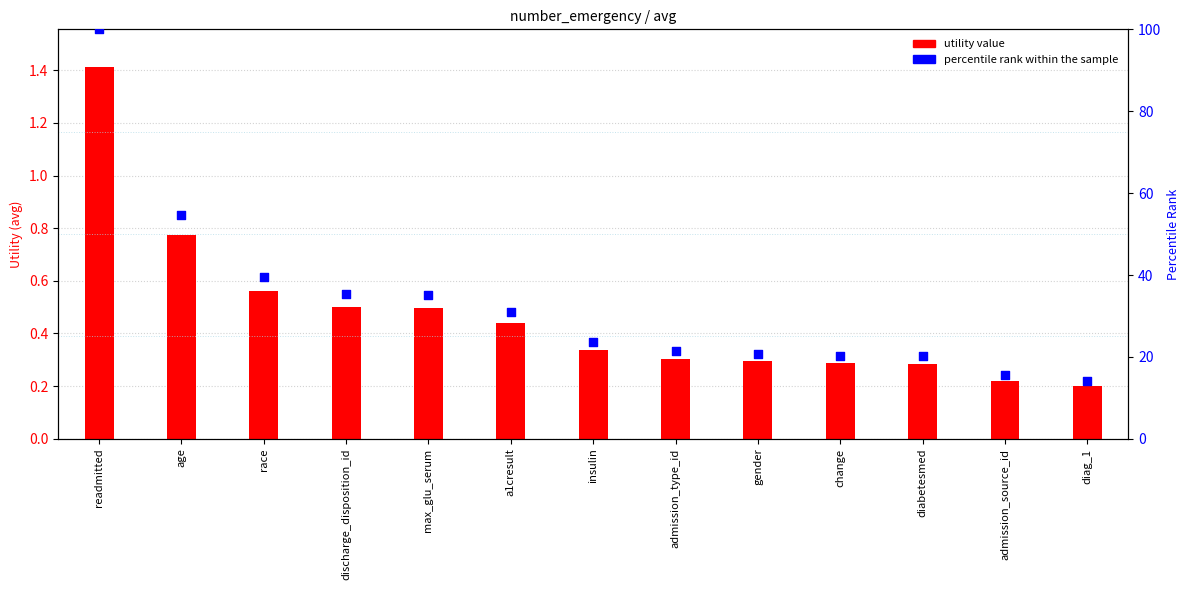

Is the value of percentile rank within the sample at diabetesmed greater than the value of utility value at age?

Yes